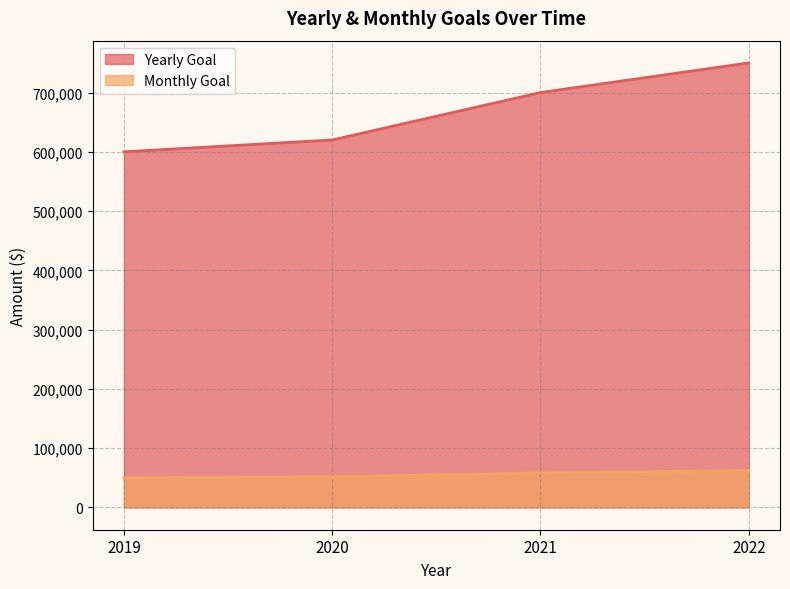

Which series has the largest range (max minus min)?

Yearly Goal